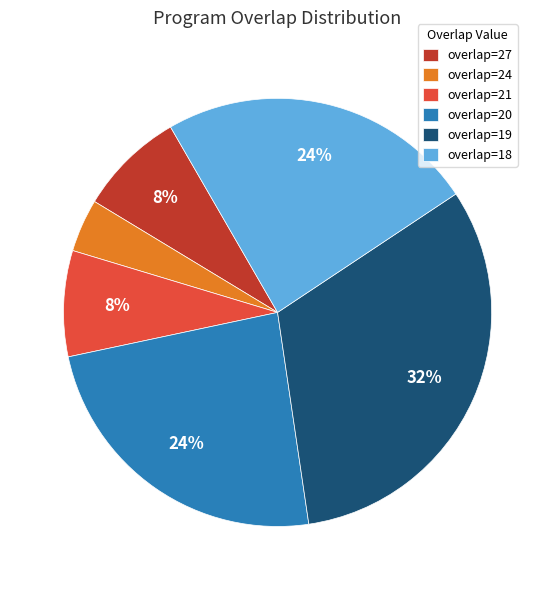

How many segments does this pie chart have?

6